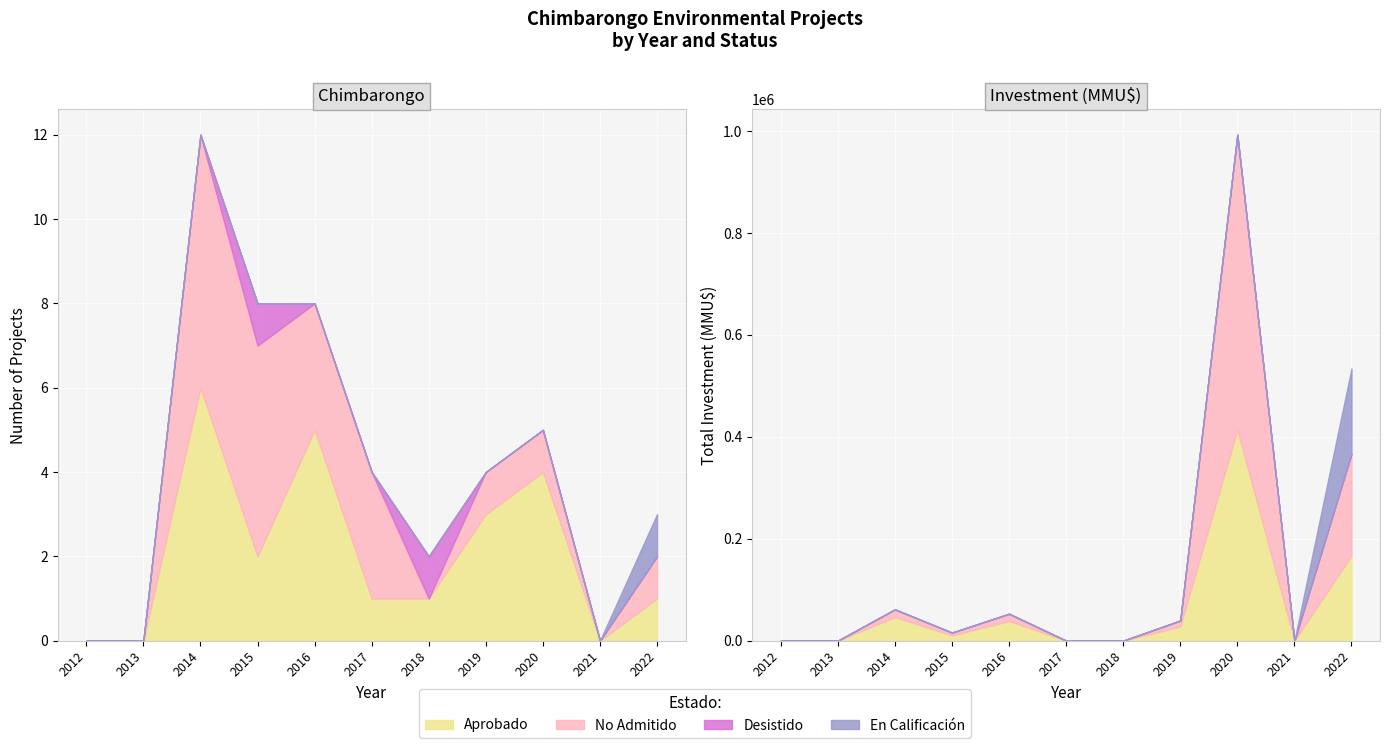

The Aprobado series shows 3 at 2019. True or false?

True